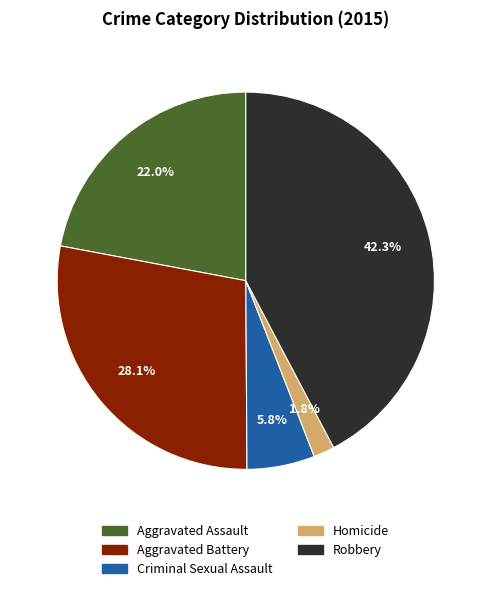

Rank the categories by value from highest to lowest.

Robbery, Aggravated Battery, Aggravated Assault, Criminal Sexual Assault, Homicide